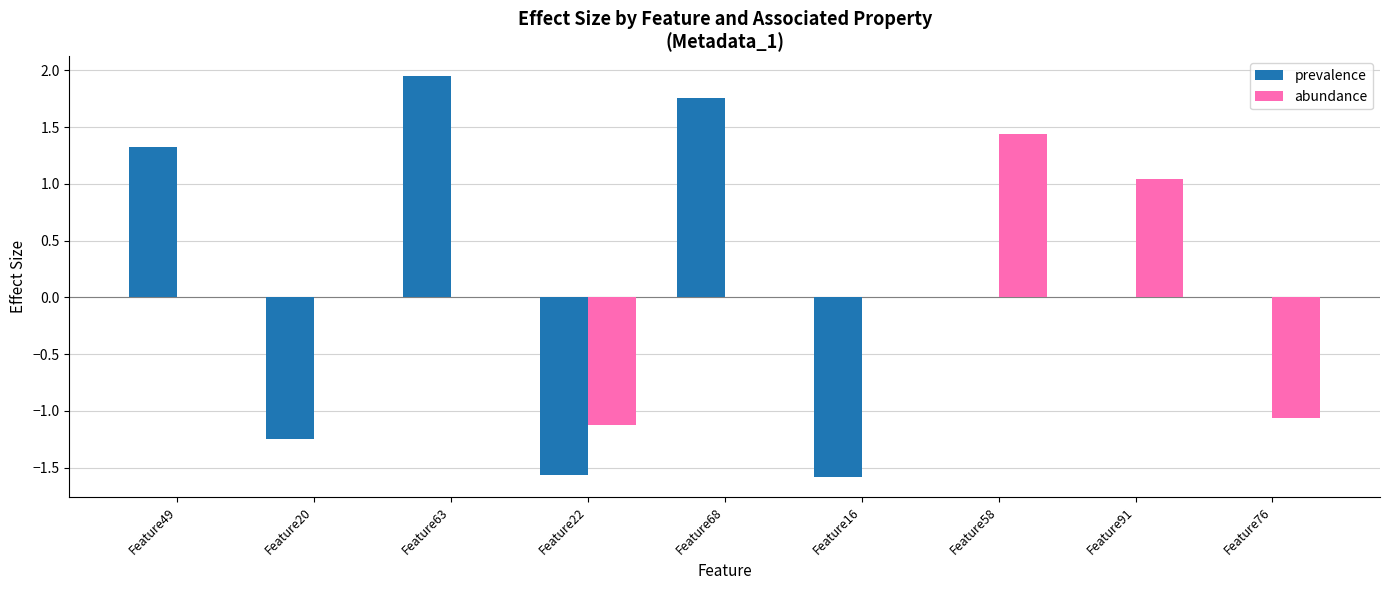

Which category has the highest value across all series?

Feature63